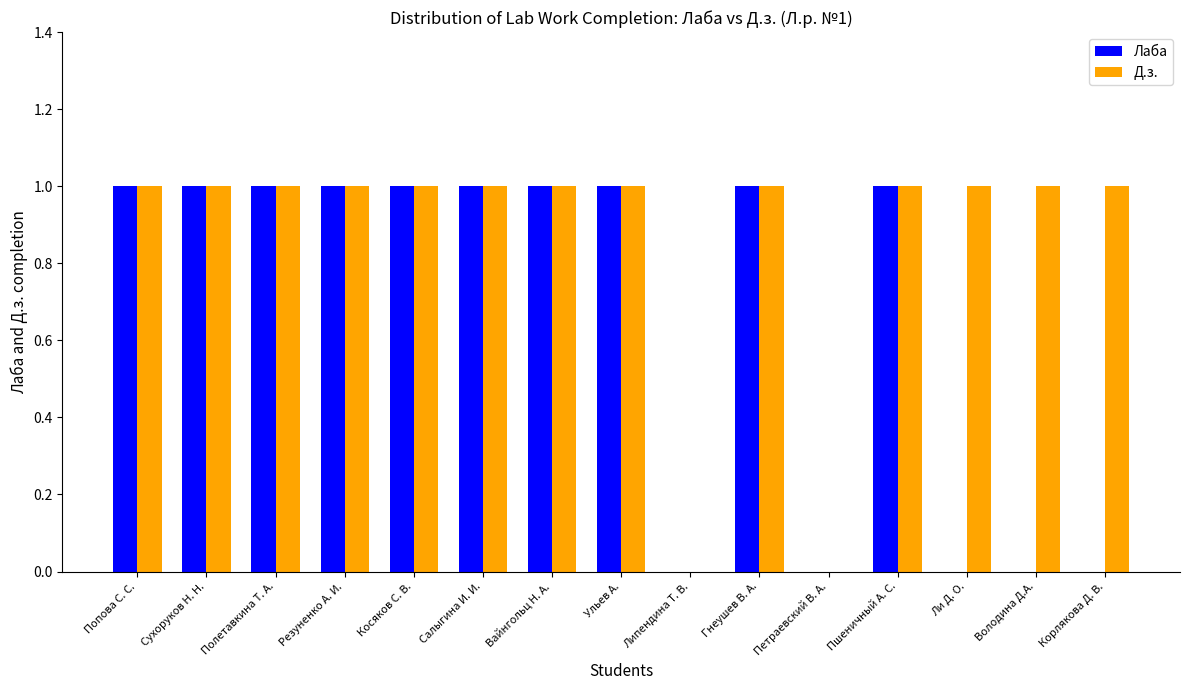

Is it true that Д.з. equals 1 at Попова С. С.?

True